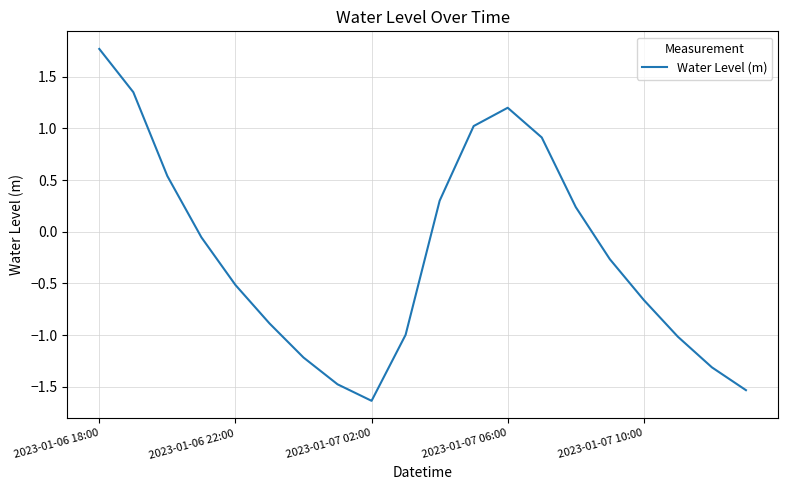

What is the sum of all values?

-4.2